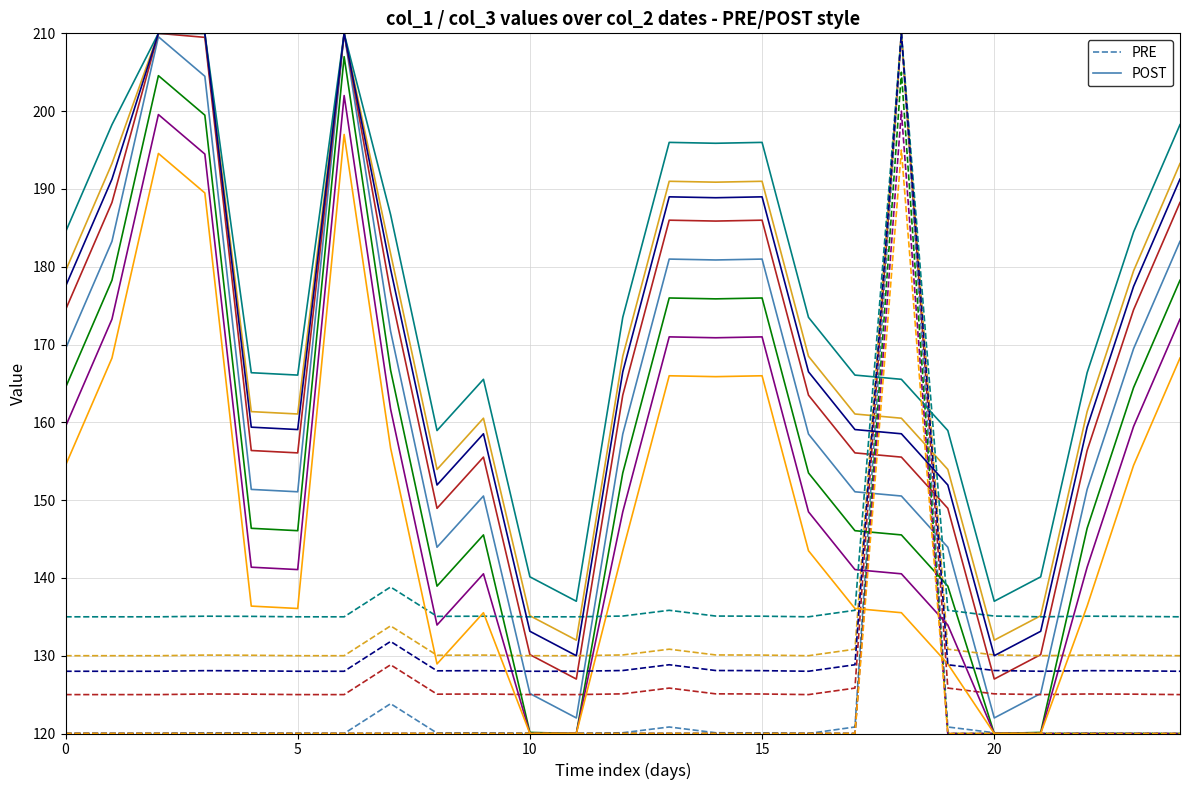

What is the minimum value shown in the chart?

120.0